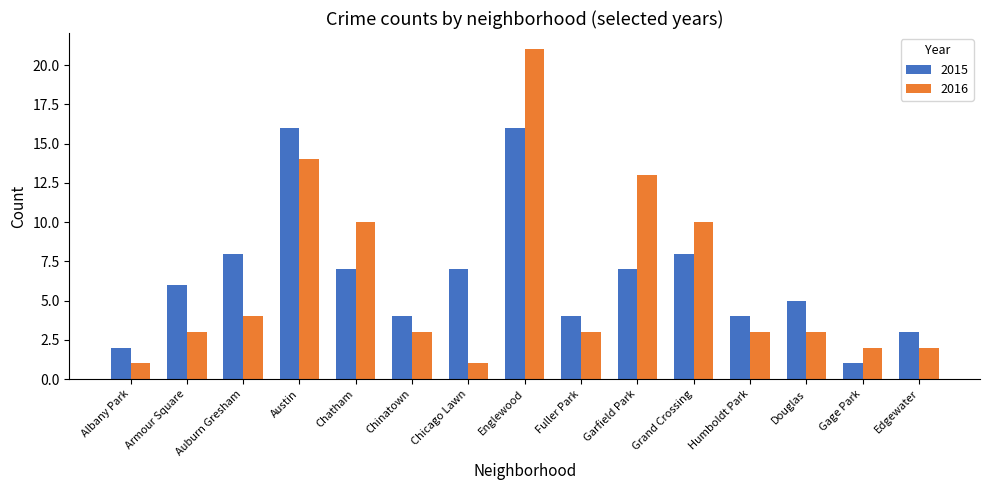

The value of 2016 at Douglas is 2. True or false?

False